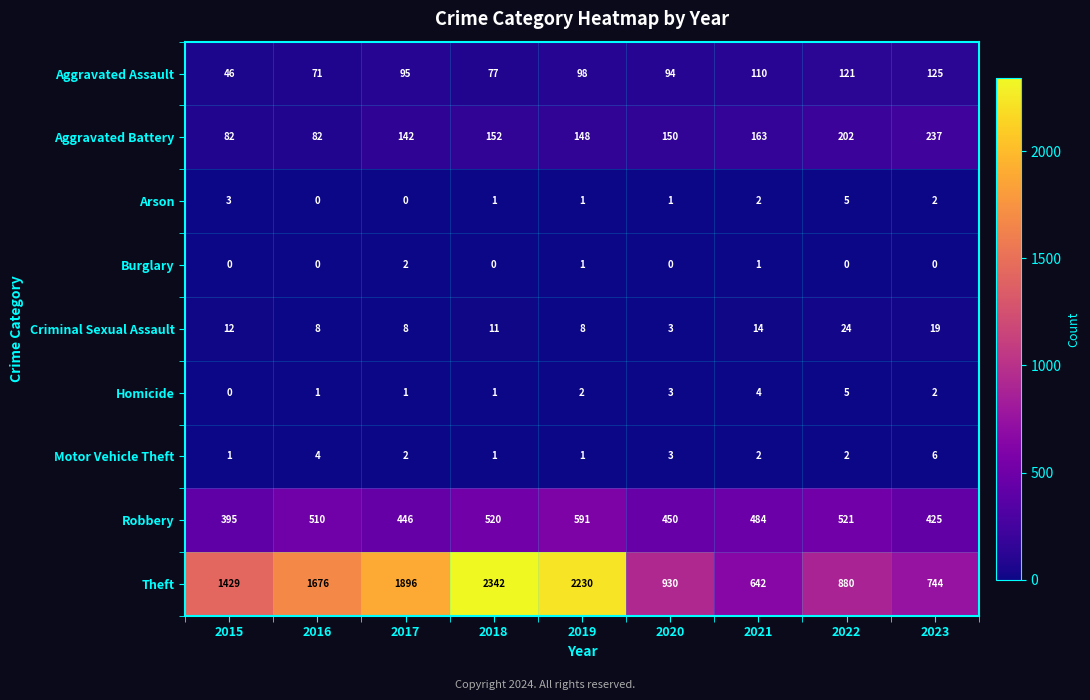

What is the difference between the maximum and minimum values in the Arson series?

5